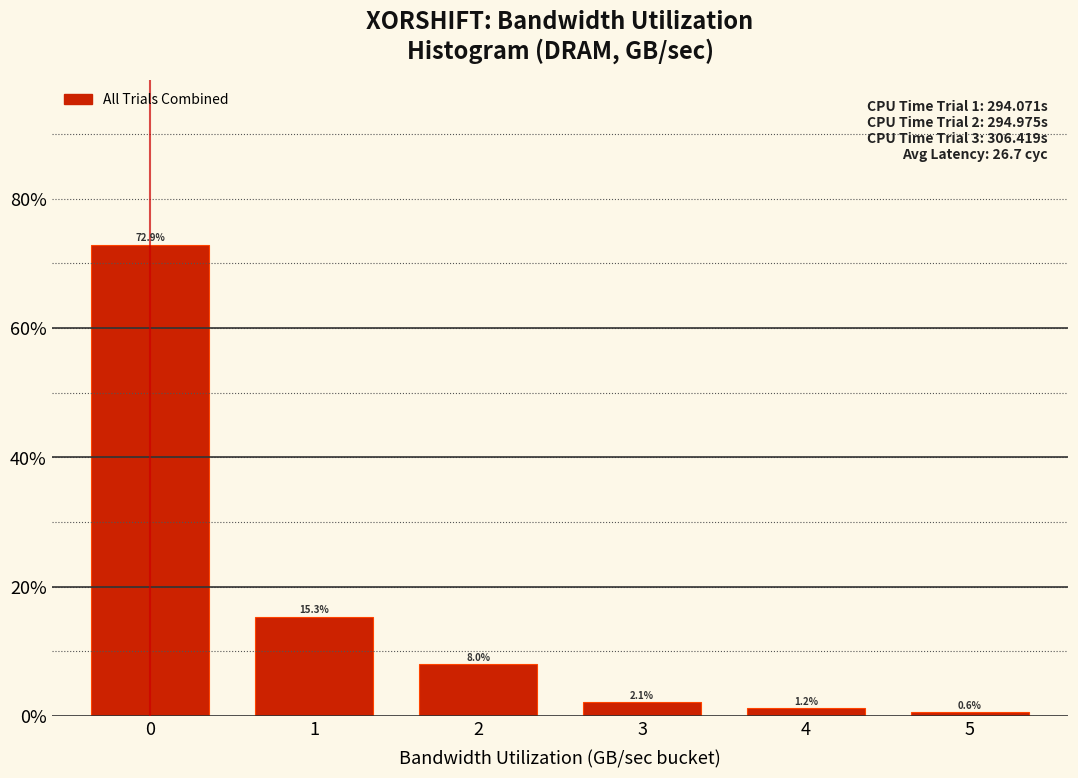

Reading right to left, extract all data points from this chart.

0.6	1.2	2.1	8.0	15.3	72.9